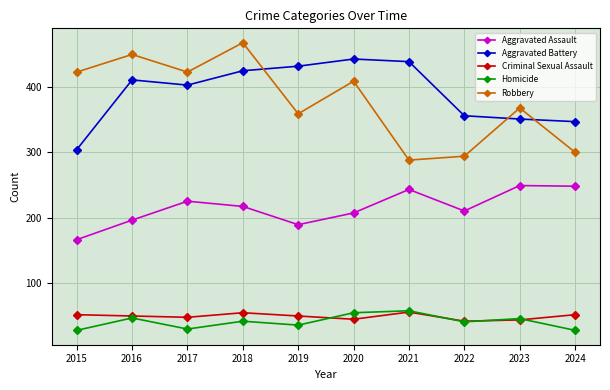

The Criminal Sexual Assault series shows 49 at 2019. True or false?

True